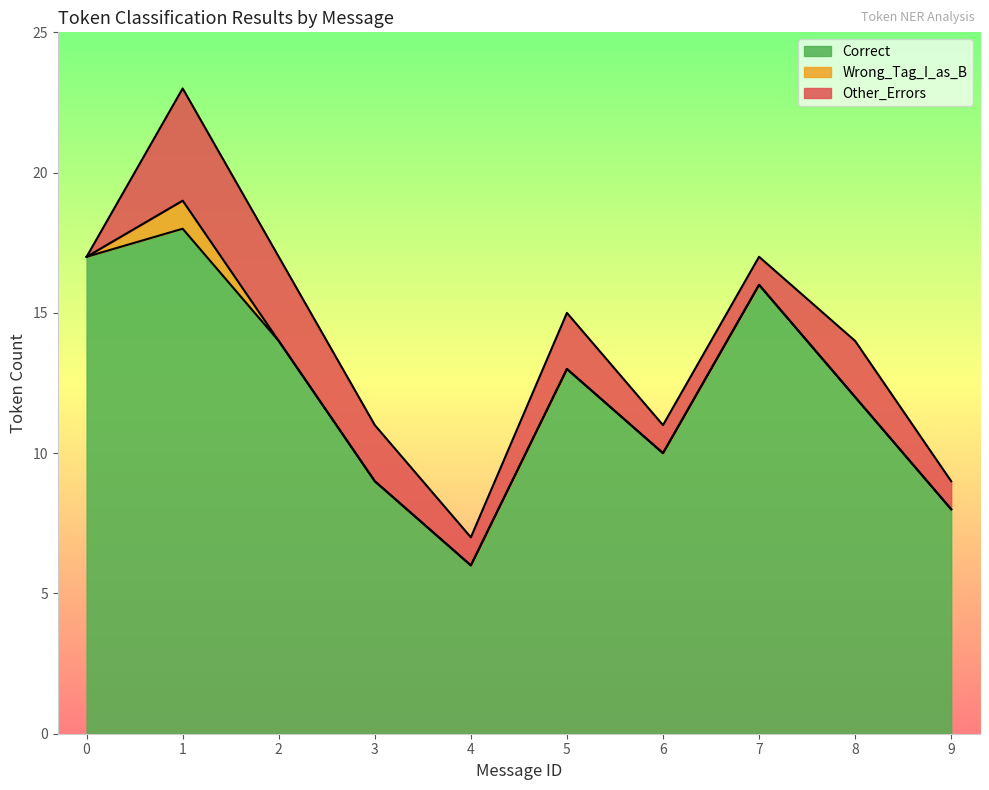

How many values in Wrong_Tag_I_as_B are above zero?

1